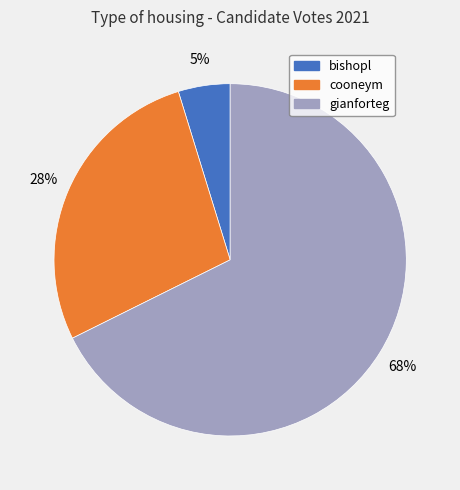

Which has a higher value, bishopl or gianforteg?

gianforteg